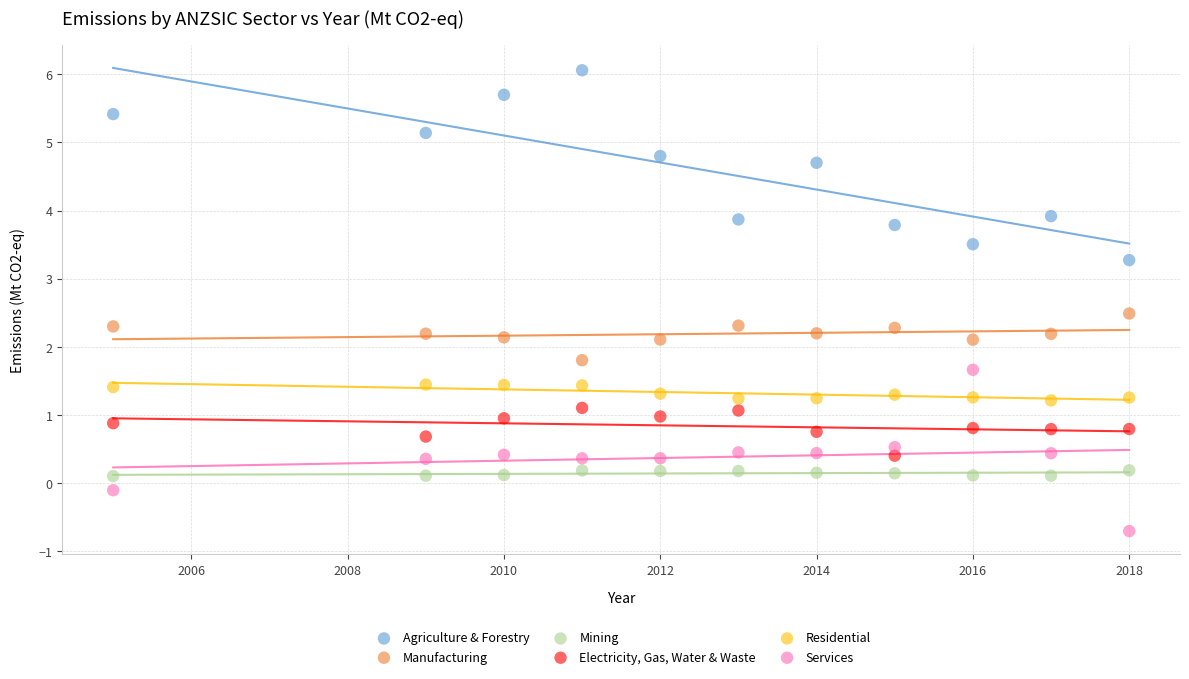

Which series reaches the maximum Y coordinate?

Agriculture & Forestry